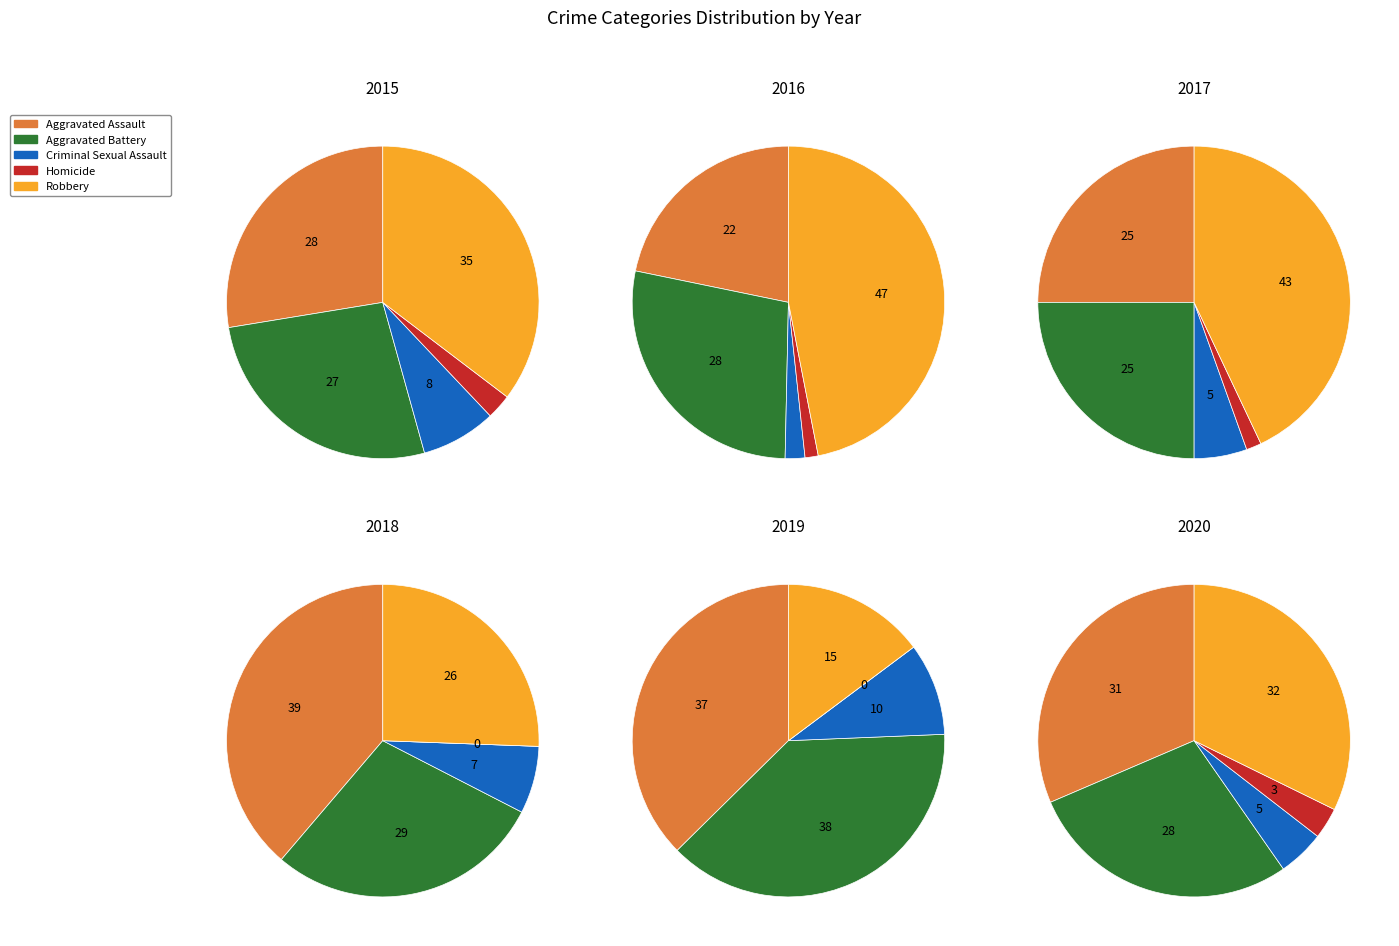

To the nearest percent, what portion does 1 represent?

10%